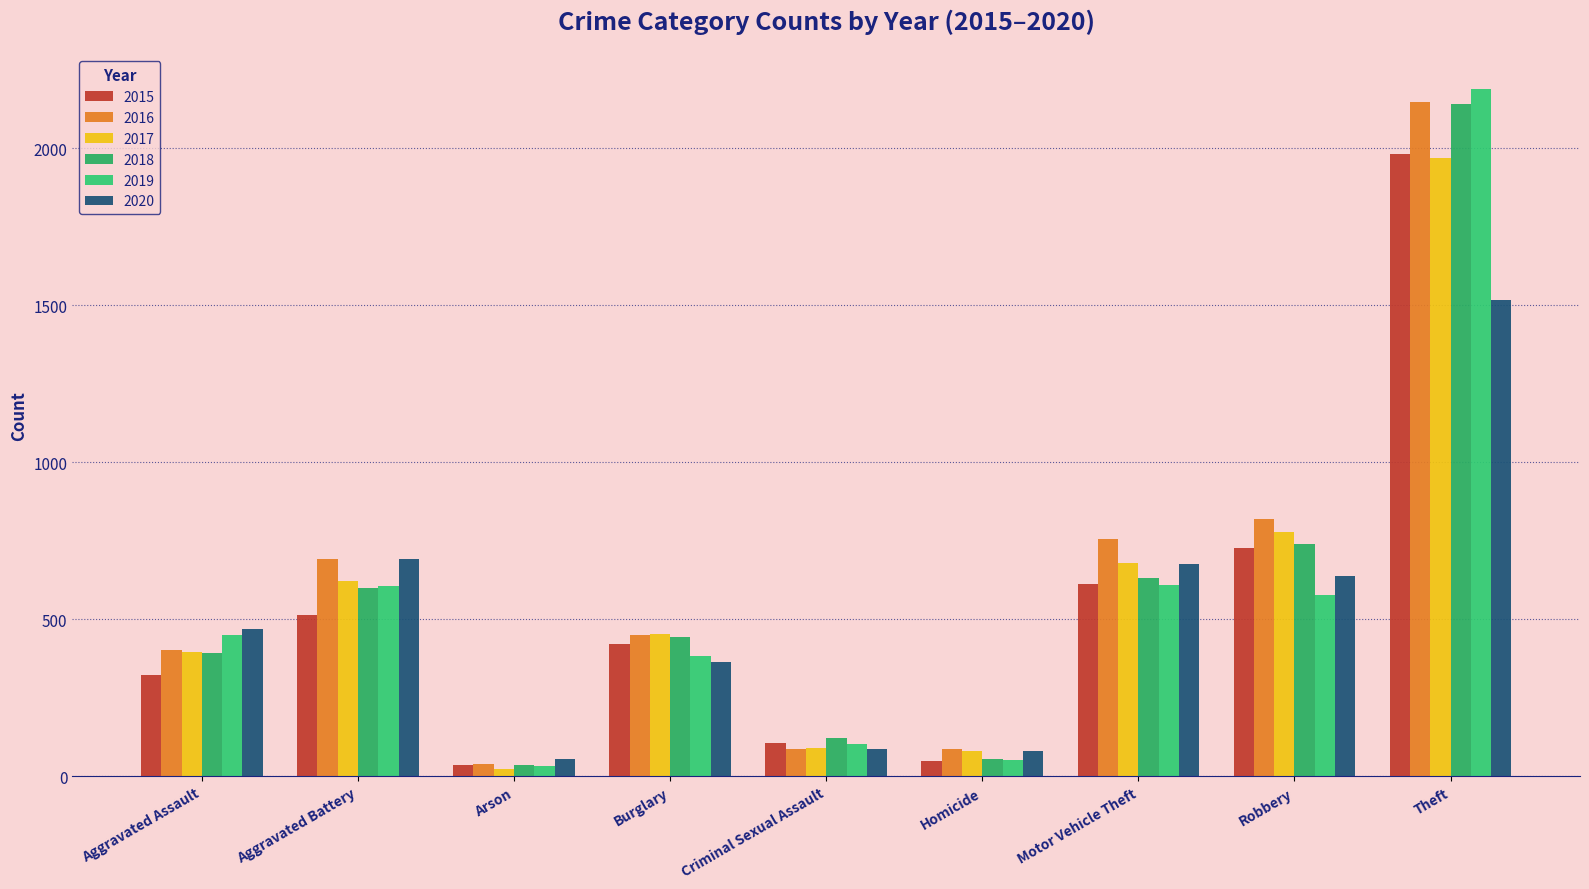

Which series has the largest range (max minus min)?

2019